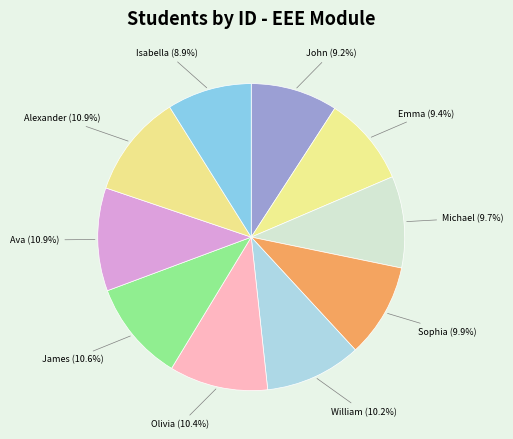

Count the number of slices in the pie.

10